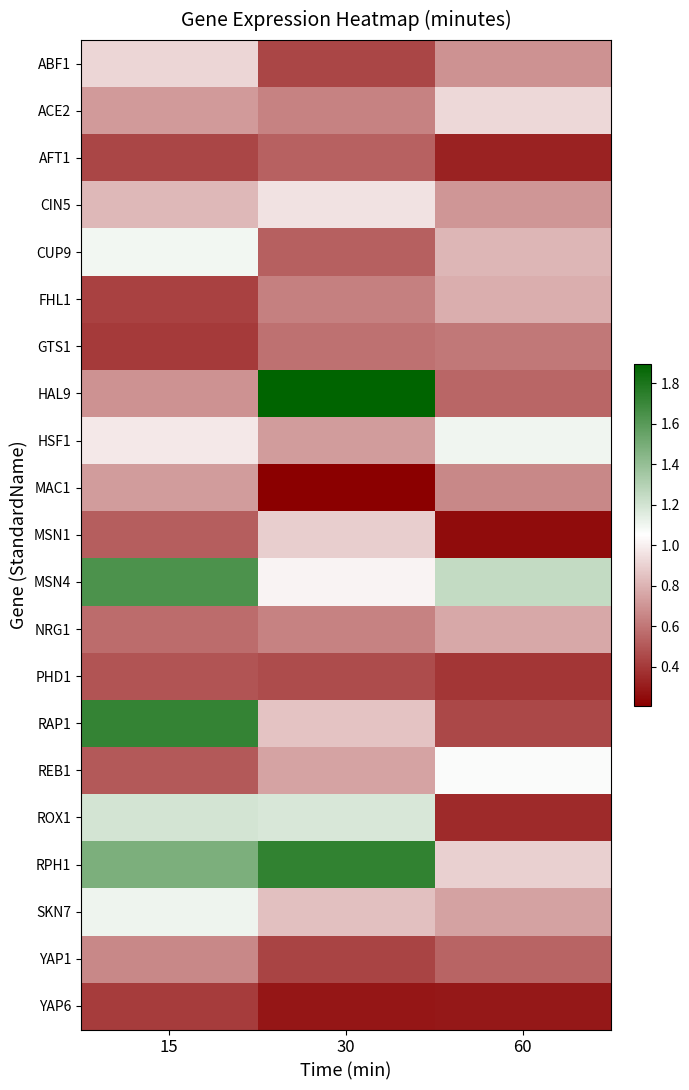

At which category is the sum across all series the highest?

15